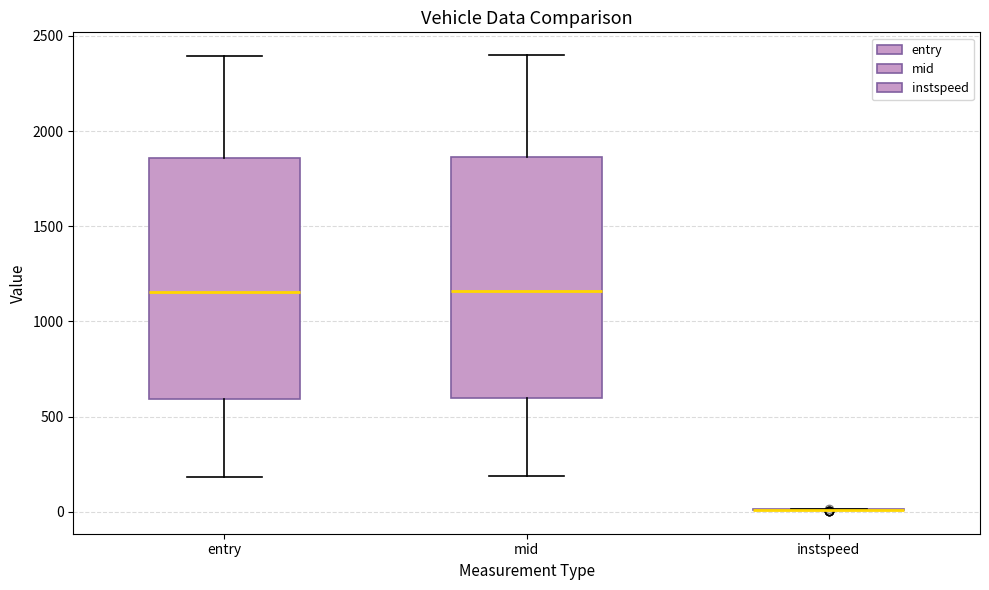

Reading left to right, read every box against the y-axis: the position of its median line, the range the box covers, and the ends of its whiskers. The values are not printed on the chart, so give them approximately, as read against the axis.

entry: median 1150, box 600 to 1850, whiskers 200 to 2400
mid: median 1150, box 600 to 1850, whiskers 200 to 2400
instspeed: box collapsed to a line at 0, whiskers 0 to 0